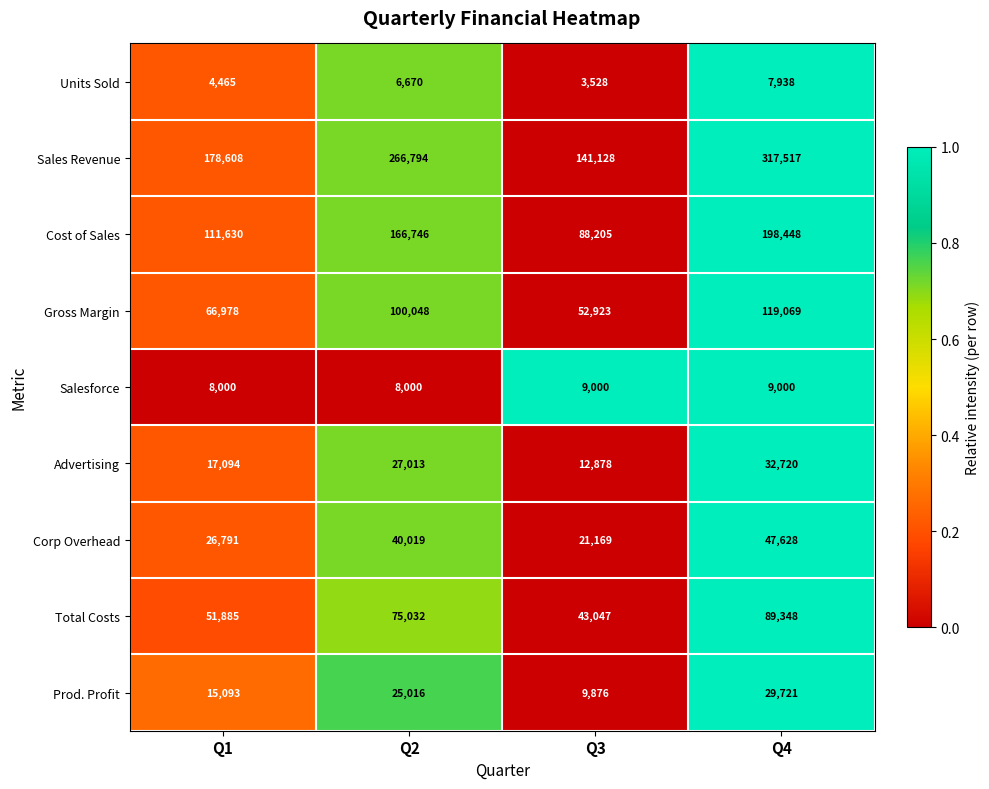

What is the approximate value of Cost of Sales at Q4, to the nearest 50?

198450